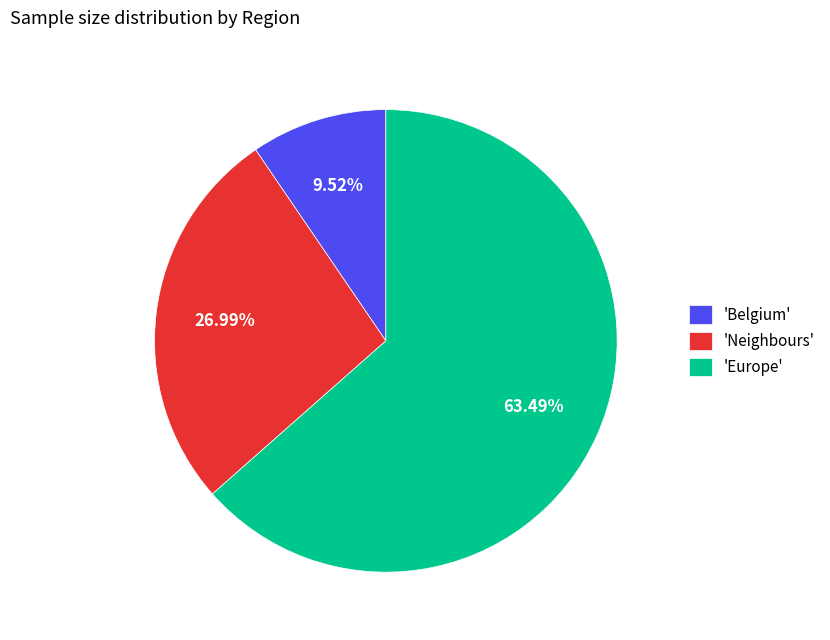

Between 'Europe' and 'Belgium', which is larger?

'Europe'